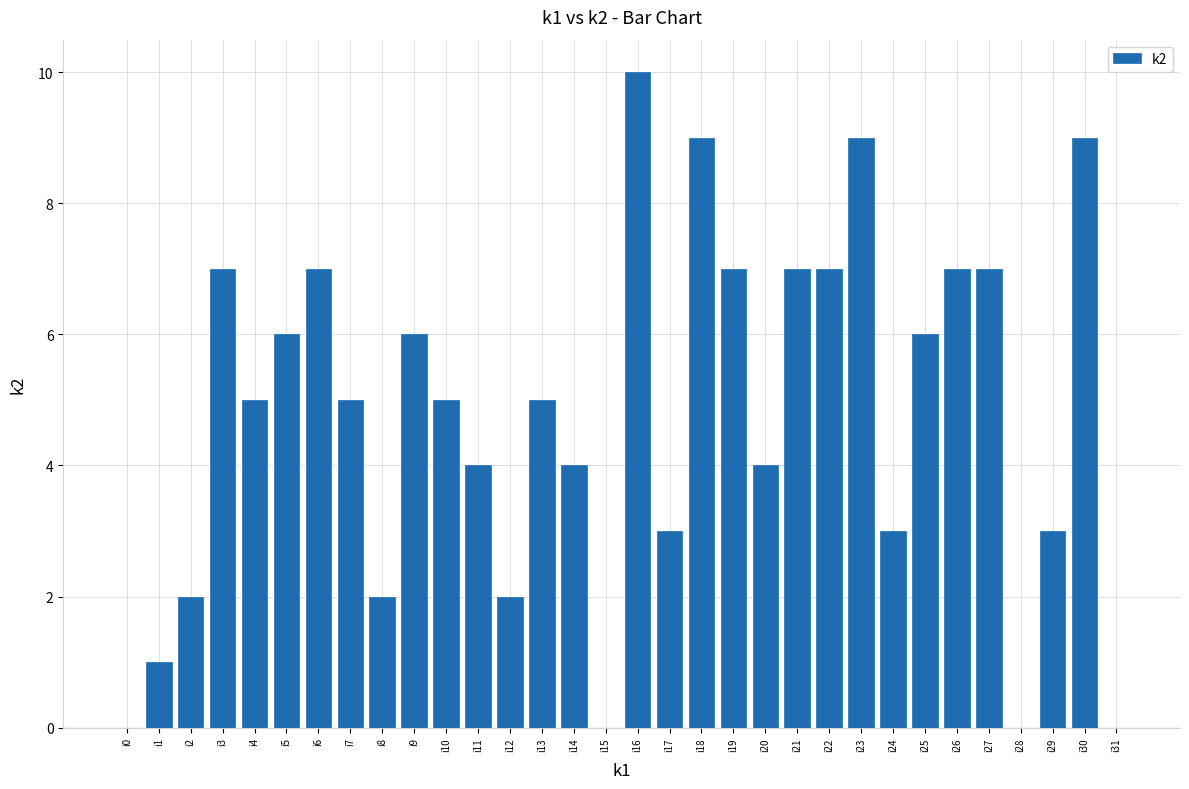

The chart shows a value of 0 at i1. True or false?

False